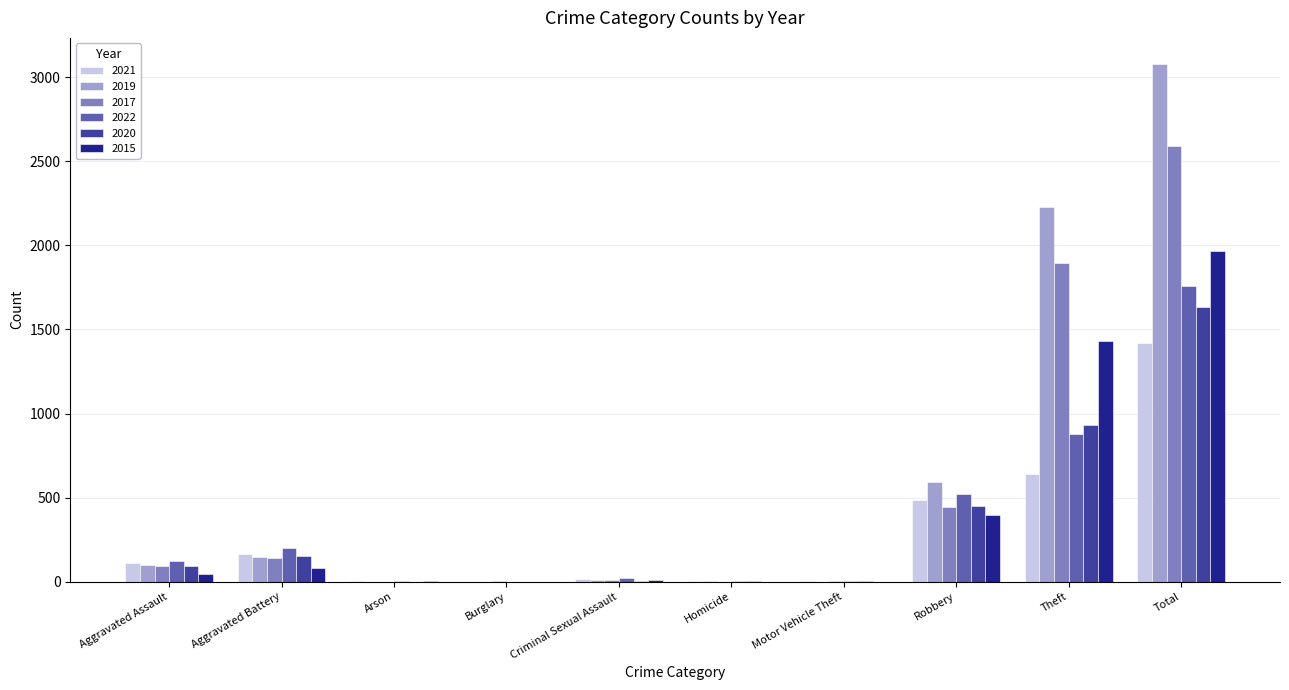

Which series changed the most between Aggravated Battery and Total?

2019